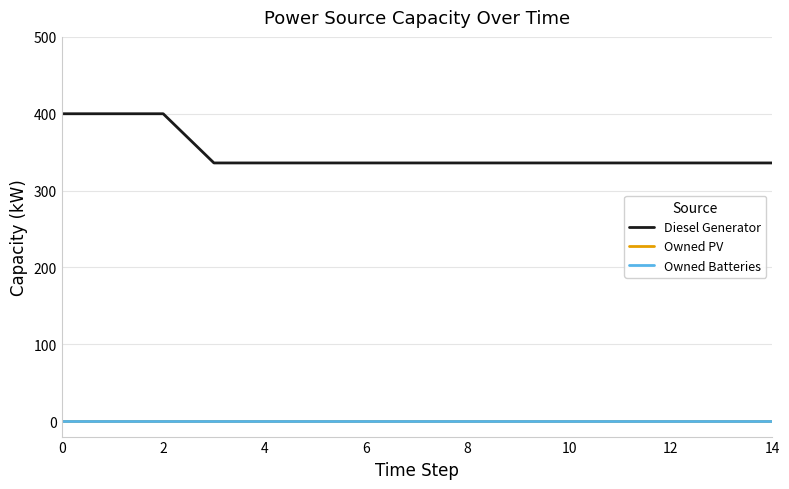

Reading left to right, list all the values displayed in this chart.

Diesel Generator: 400	400	400	336	336	336	336	336	336	336	336	336	336	336	336
Owned PV: 0	0	0	0	0	0	0	0	0	0	0	0	0	0	0
Owned Batteries: 0	0	0	0	0	0	0	0	0	0	0	0	0	0	0